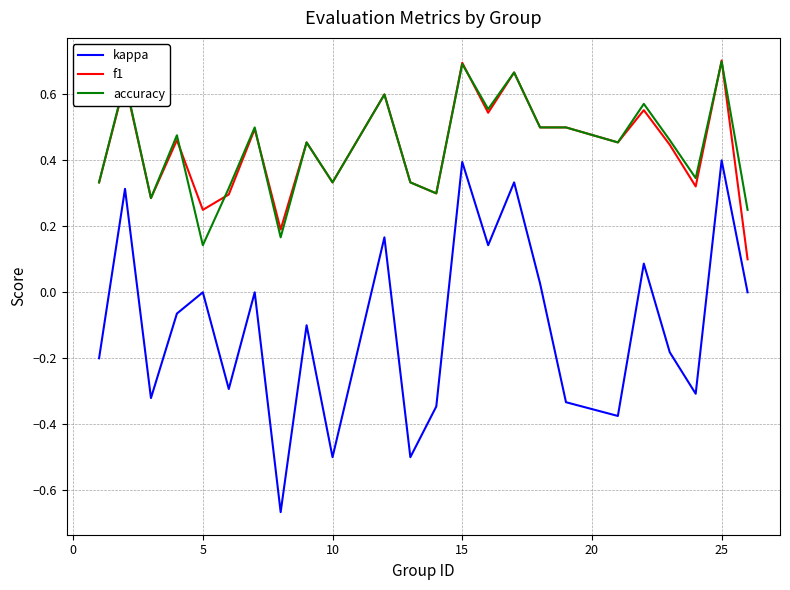

True or false: kappa and accuracy cross at least once.

False